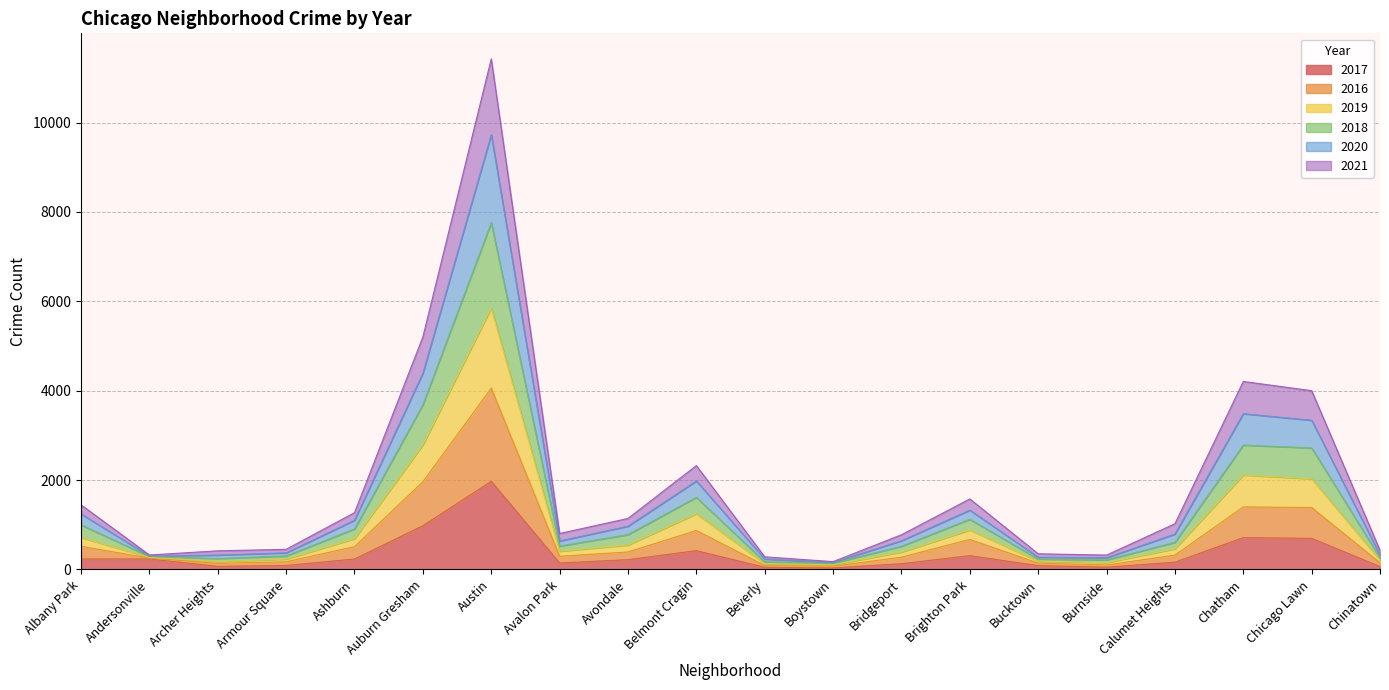

Is it true that 2016 equals 179 at Archer Heights?

False